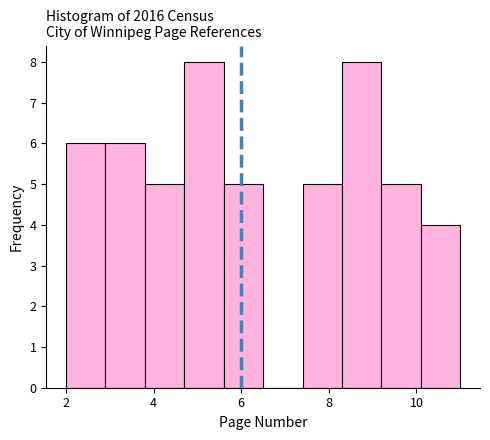

Reading left to right, list every bar in this chart as the range it spans on the x-axis followed by its height. Neither the bar edges nor the heights are printed on the chart, so give them approximately, as read against the axes.

2.0 to 2.9: 6
2.9 to 3.8: 6
3.8 to 4.7: 5
4.7 to 5.6: 8
5.6 to 6.5: 5
6.5 to 7.4: 0
7.4 to 8.3: 5
8.3 to 9.2: 8
9.2 to 10.1: 5
10.1 to 11.0: 4